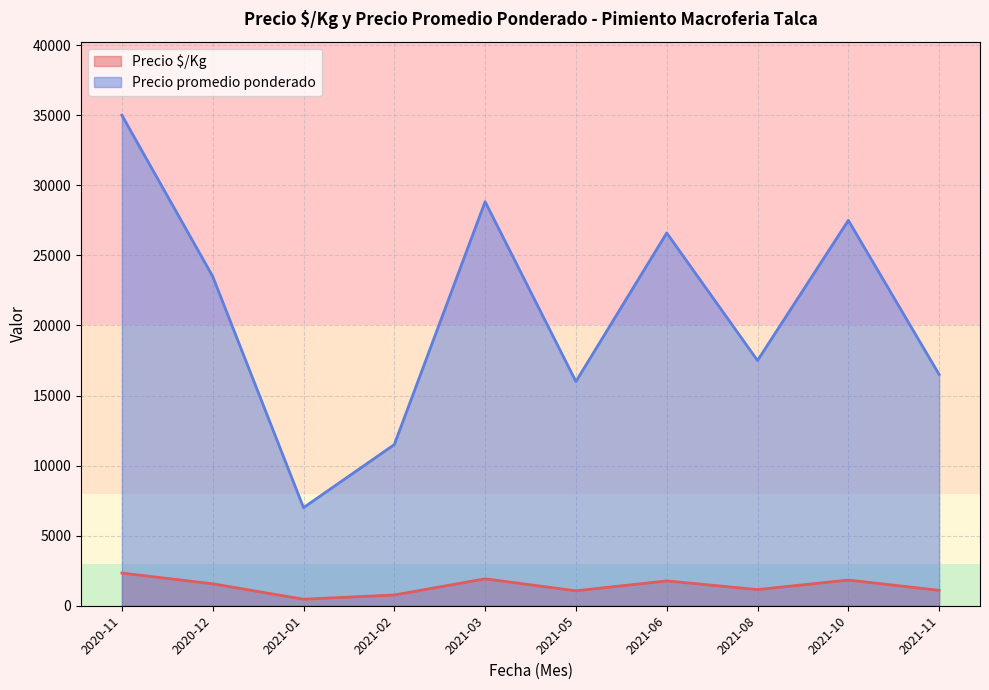

True or false: Precio promedio ponderado has more than 1 interior local peaks.

True